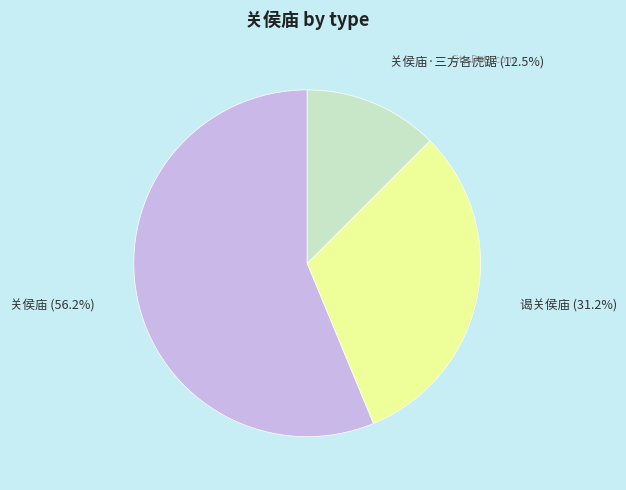

How many segments does this pie chart have?

3